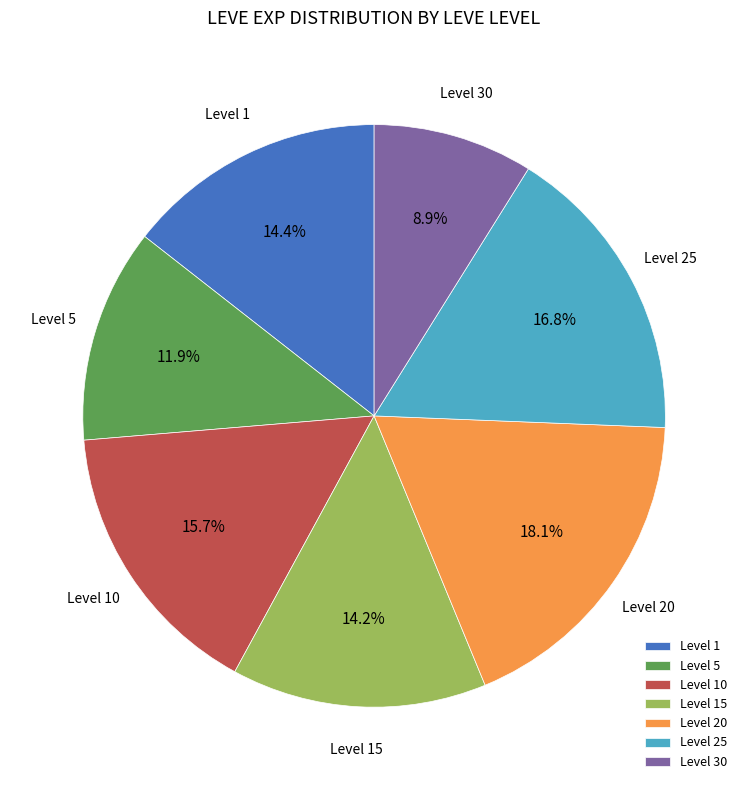

Is there a majority slice in this chart?

No